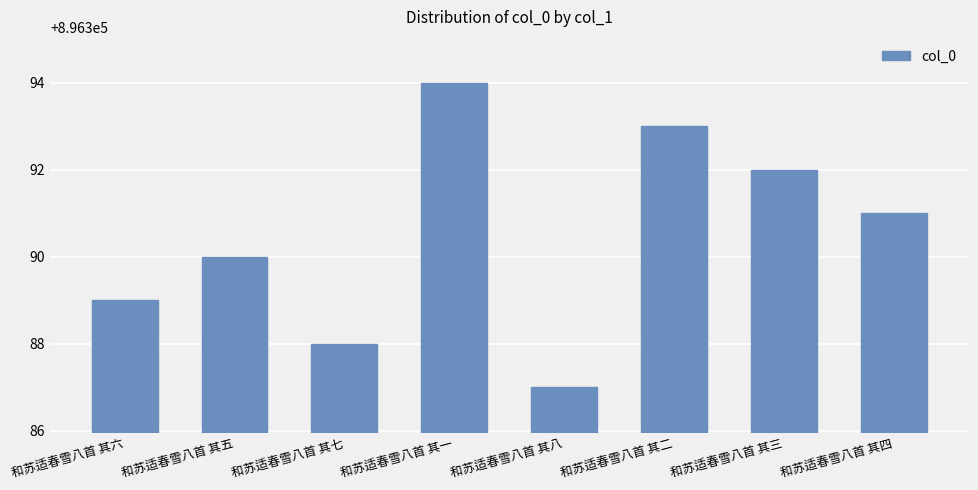

What is the change in value from 和苏适春雪八首 其五 to 和苏适春雪八首 其二?

+3